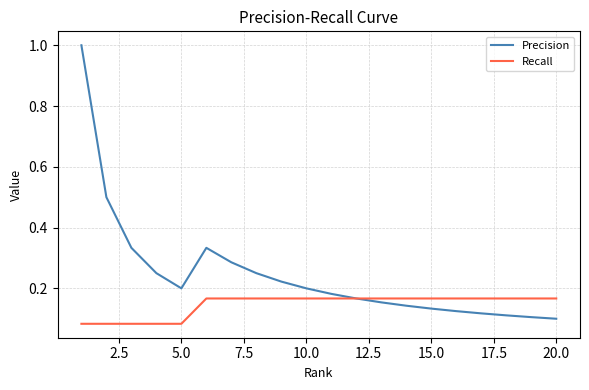

Which series has the largest total across all categories?

Precision